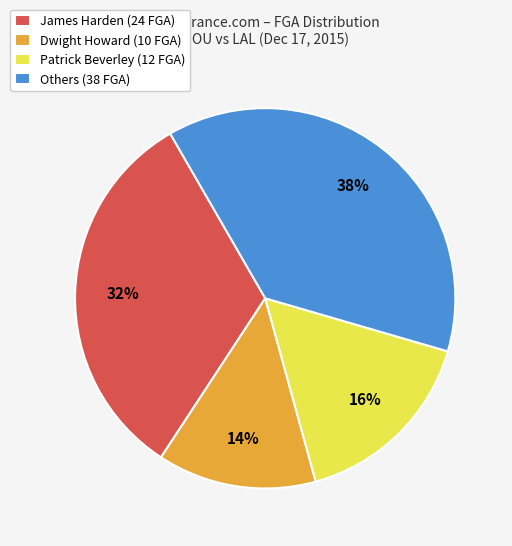

Which category has the smallest portion of the pie?

Dwight Howard (10 FGA)